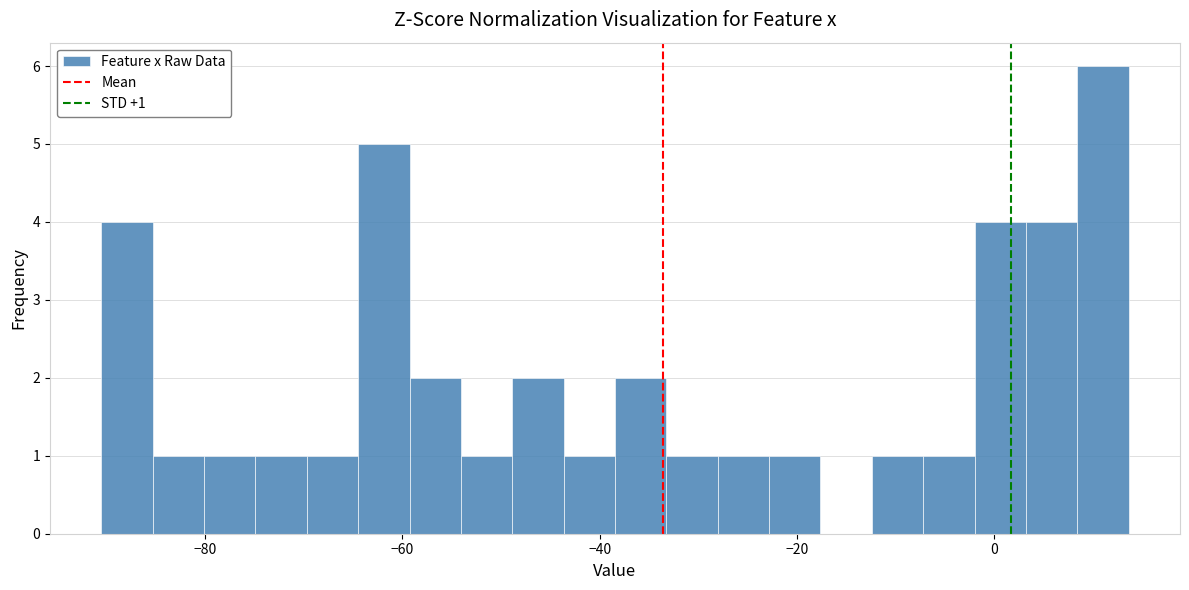

Read against the x-axis, roughly where is the centre of the tallest bar?

10